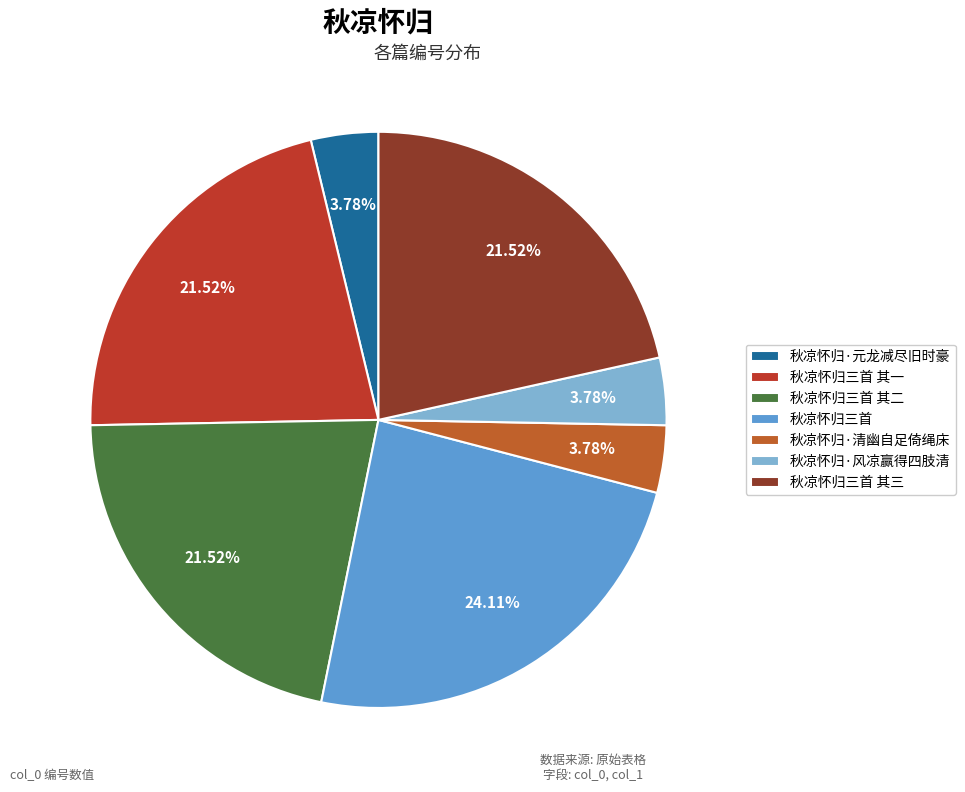

How many segments does this pie chart have?

7